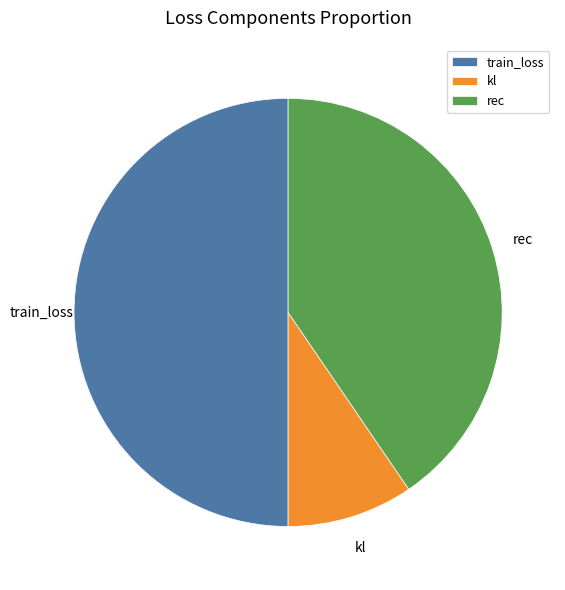

Is it true that kl is 1% of the pie?

False